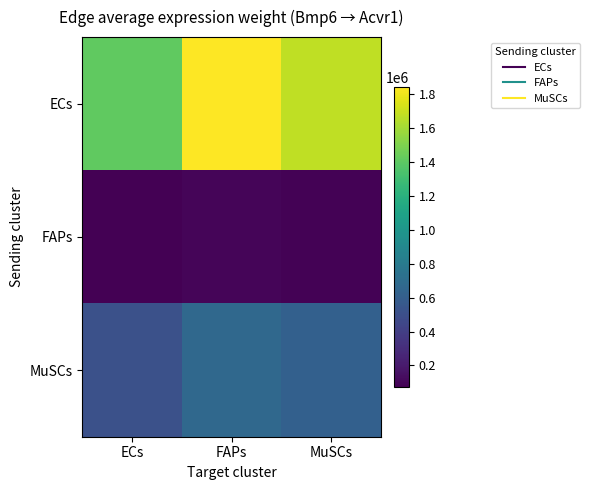

Count the number of categories in the chart.

3